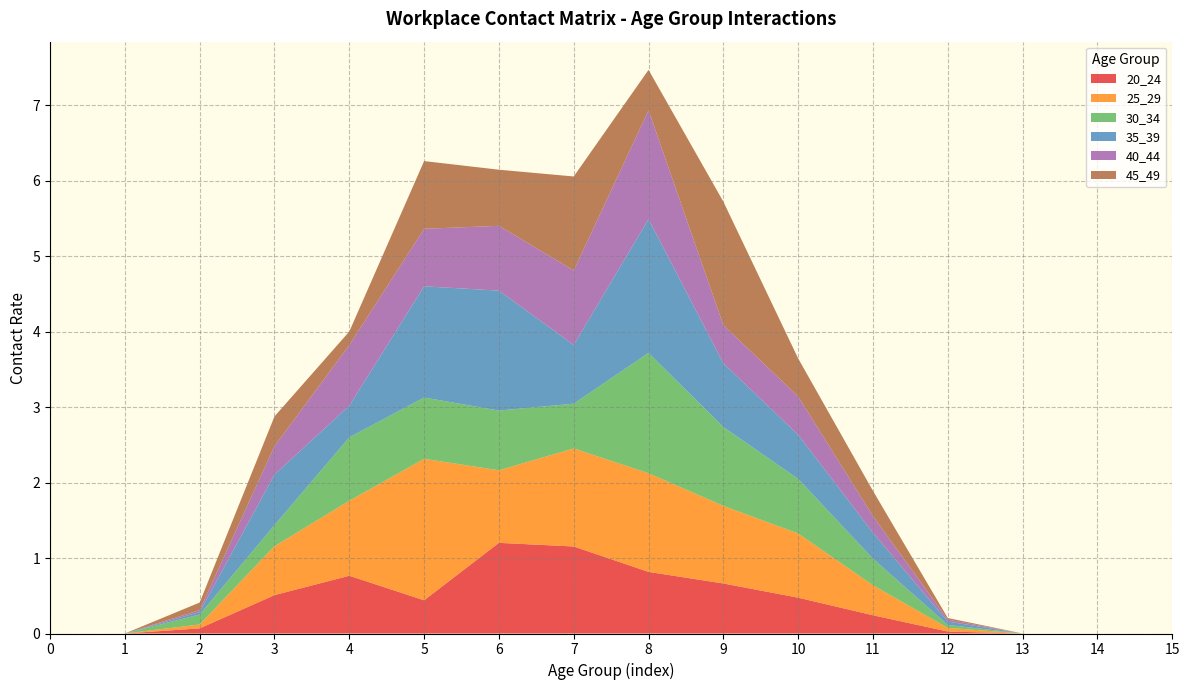

Reading left to right, extract all data points from this chart.

20_24: 0.0	0.0	0.1	0.5	0.8	0.4	1.2	1.2	0.8	0.7	0.5	0.2	0.0	0.0	0.0	0.0
25_29: 0.0	0.0	0.1	0.6	1.0	1.9	1.0	1.3	1.3	1.0	0.8	0.4	0.0	0.0	0.0	0.0
30_34: 0.0	0.0	0.1	0.3	0.8	0.8	0.8	0.6	1.6	1.0	0.7	0.4	0.0	0.0	0.0	0.0
35_39: 0.0	0.0	0.0	0.7	0.4	1.5	1.6	0.8	1.8	0.8	0.6	0.3	0.0	0.0	0.0	0.0
40_44: 0.0	0.0	0.0	0.4	0.8	0.8	0.9	1.0	1.4	0.5	0.5	0.2	0.0	0.0	0.0	0.0
45_49: 0.0	0.0	0.1	0.4	0.2	0.9	0.7	1.2	0.5	1.6	0.5	0.3	0.0	0.0	0.0	0.0